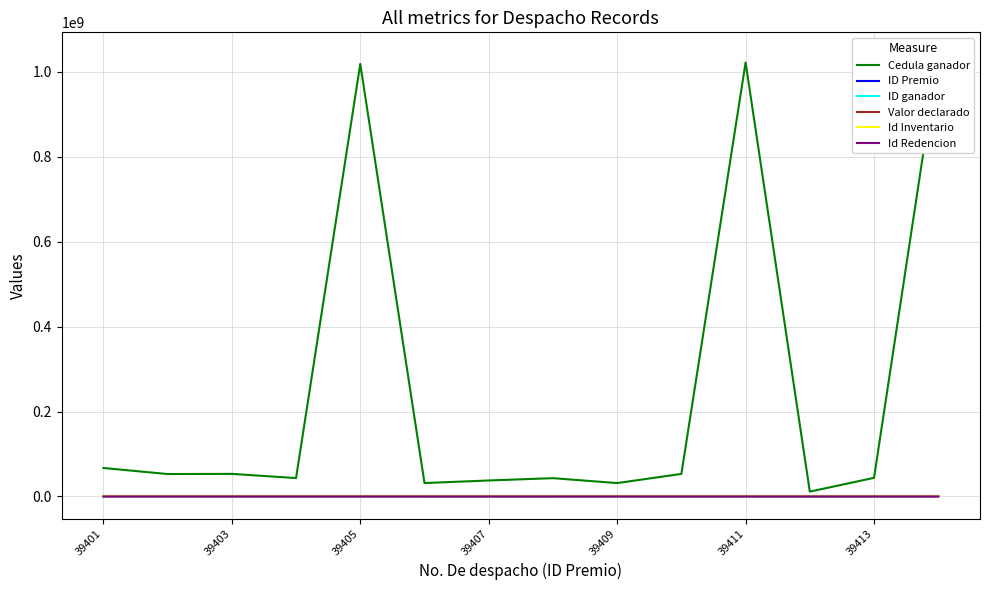

Rank the series by their maximum value, from highest to lowest.

Cedula ganador, Valor declarado, ID Premio, Id Inventario, Id Redencion, ID ganador